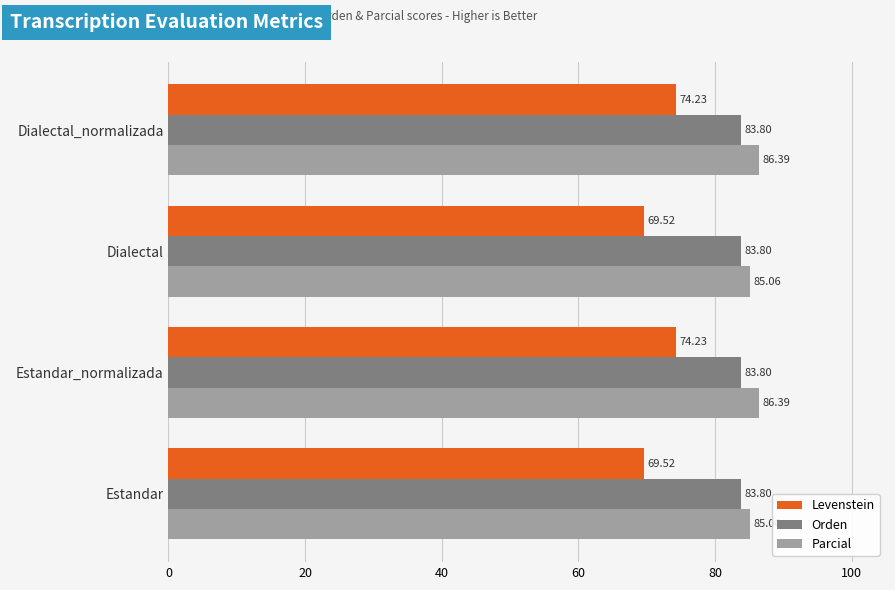

At how many categories does at least one series exceed 76?

4